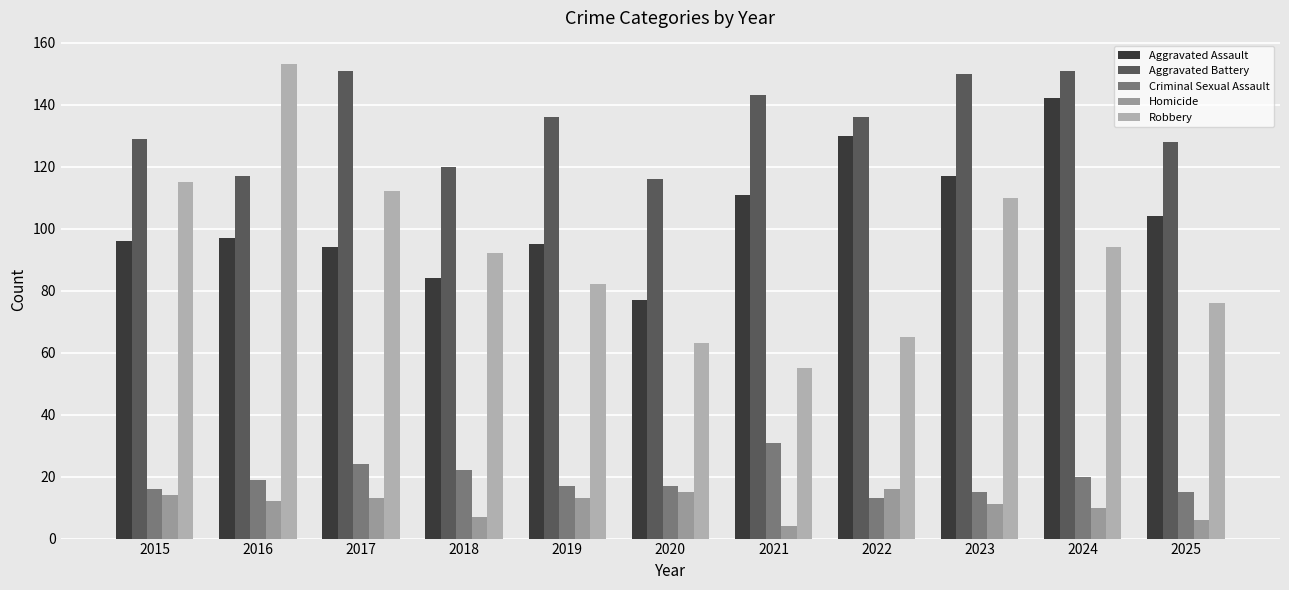

At which label is Aggravated Assault closest to 109?

2021